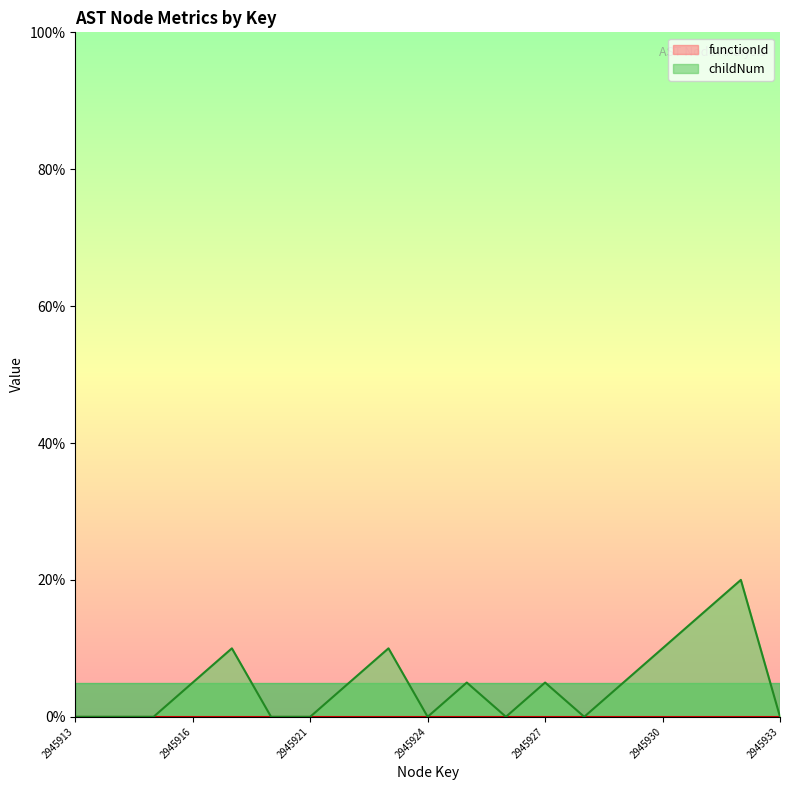

At which category does the chart reach its peak across all series?

2945932